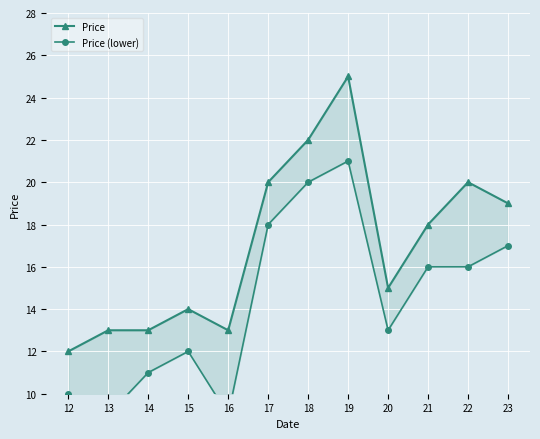

What is the difference between the highest and lowest values at 15?

2